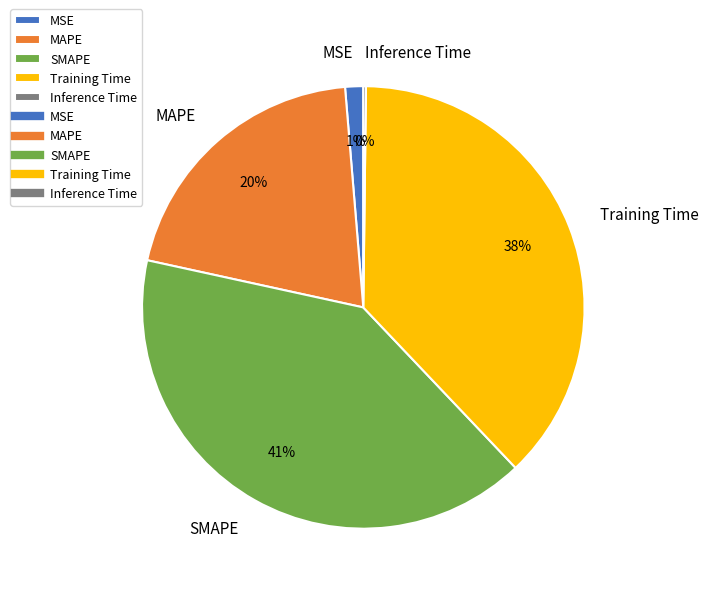

Combined, do MSE and MAPE account for over 50%?

No